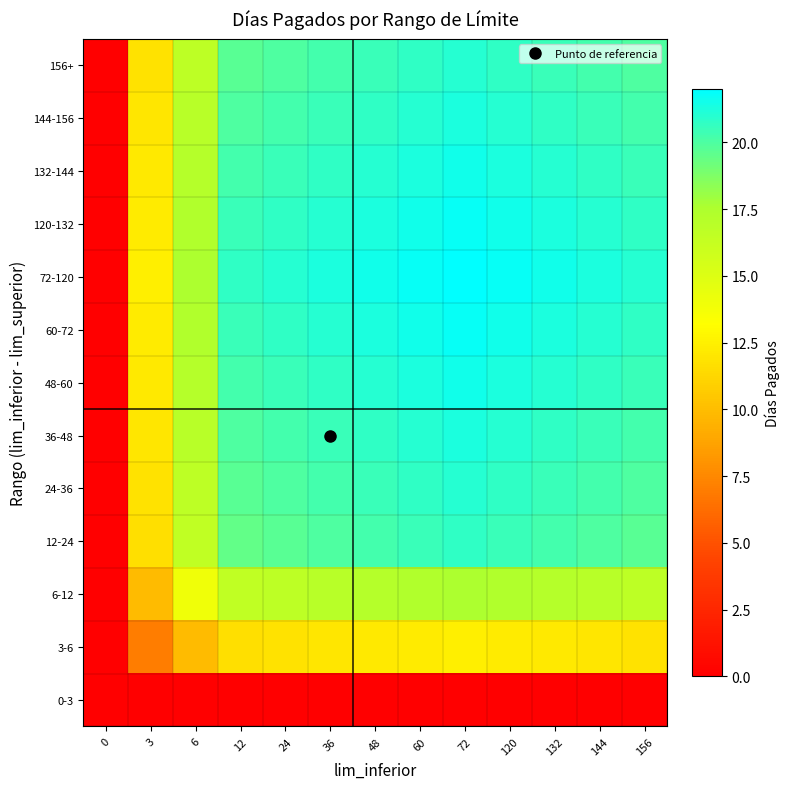

Which series changed the most between 6 and 144?

72-120